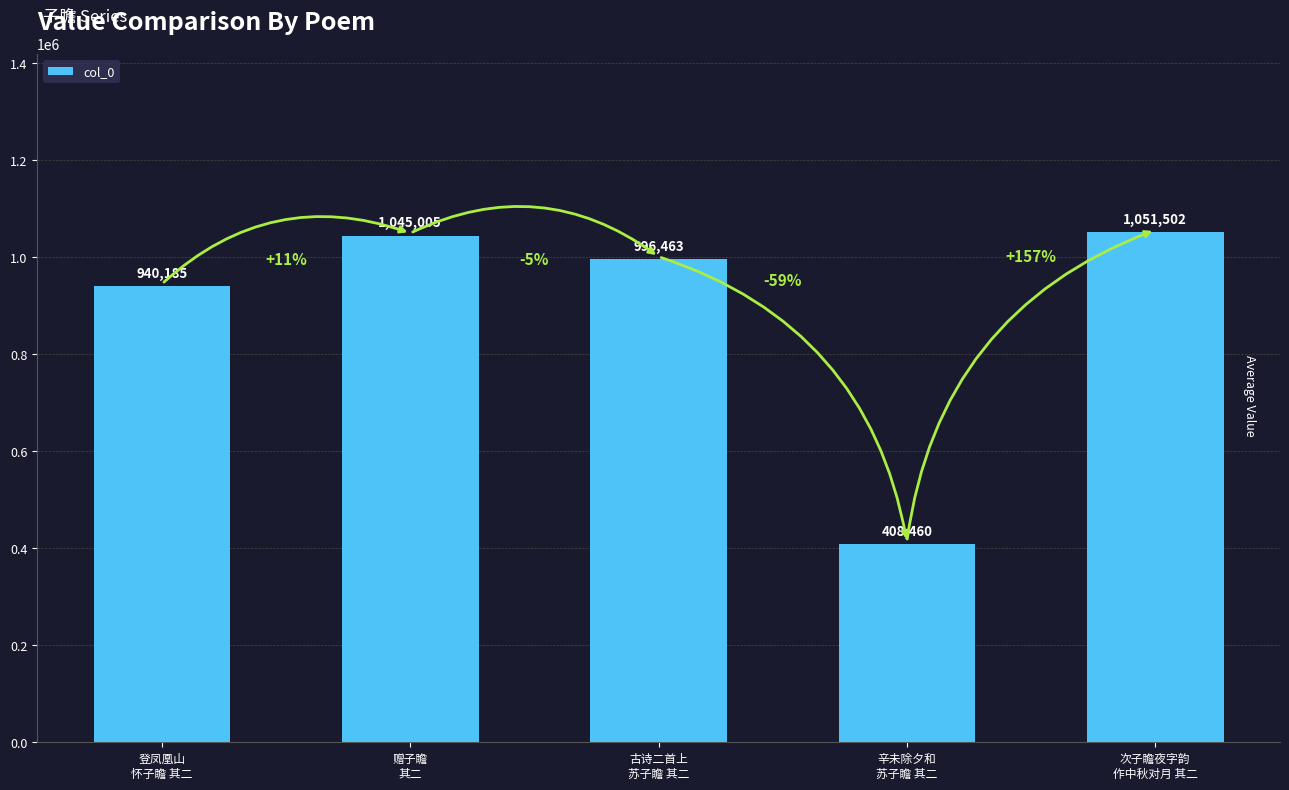

What is the value of the 3rd bar from the left?

996463